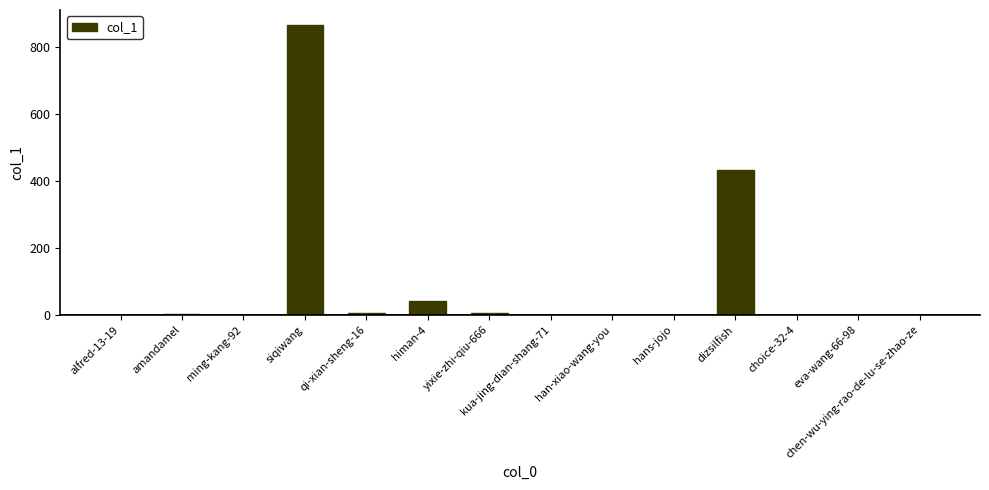

Between alfred-13-19 and himan-4, which is larger?

himan-4